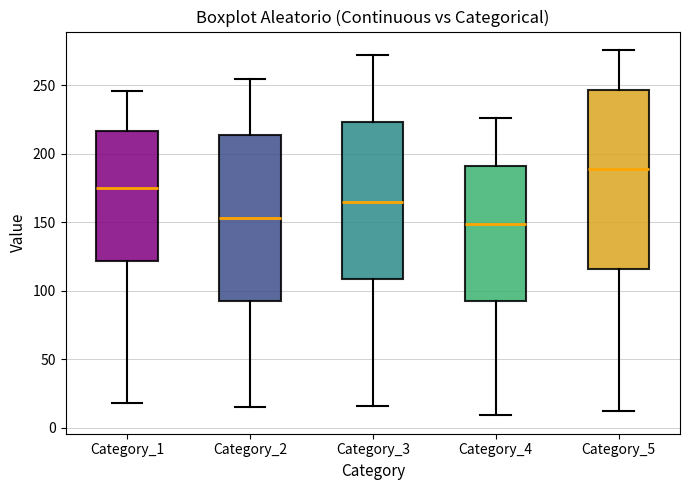

Which box is the tallest, from its lower edge to its upper edge?

Category_5